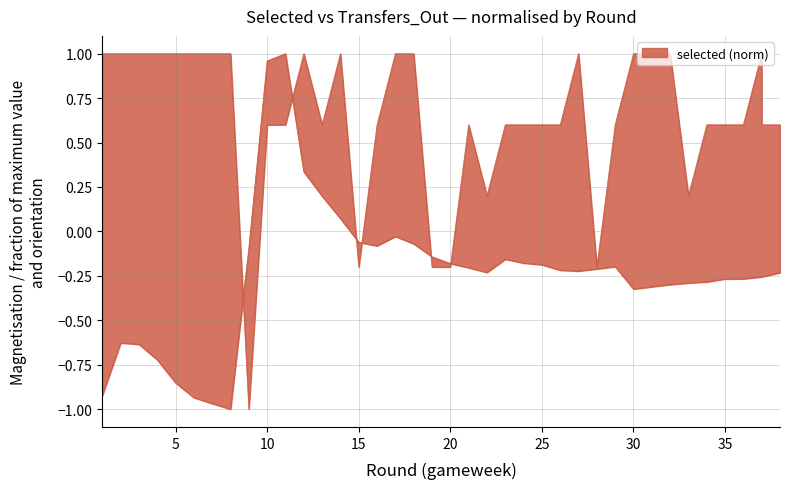

What is the average value of the selected series?

-0.2